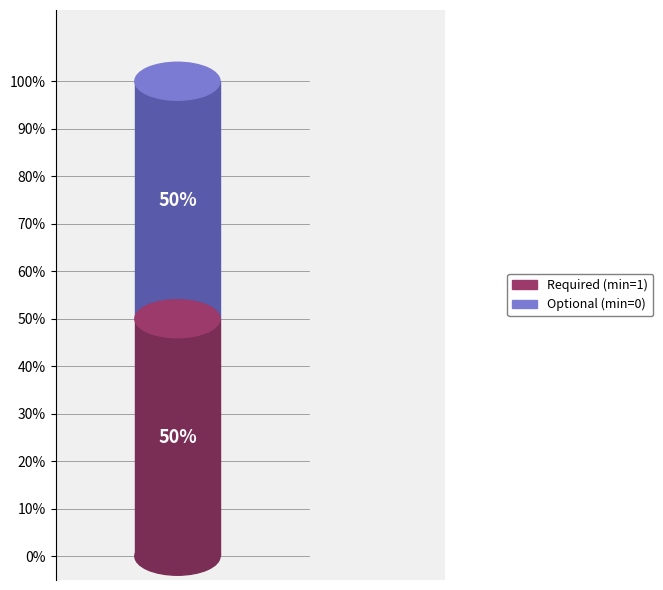

Does Extension.url represent more than half of the total?

No